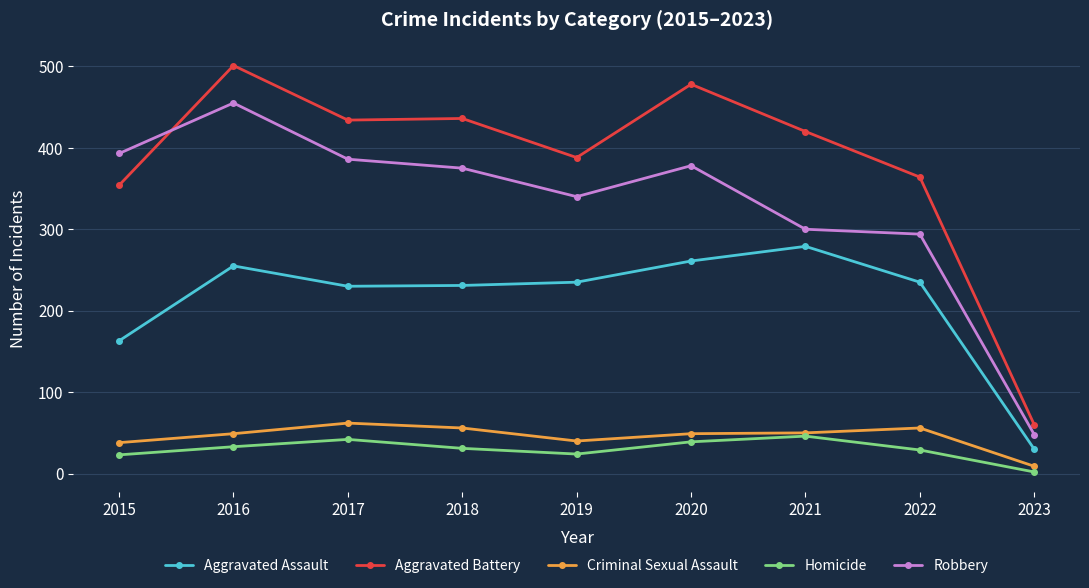

What is the difference between the Homicide values at 2021 and 2017?

4